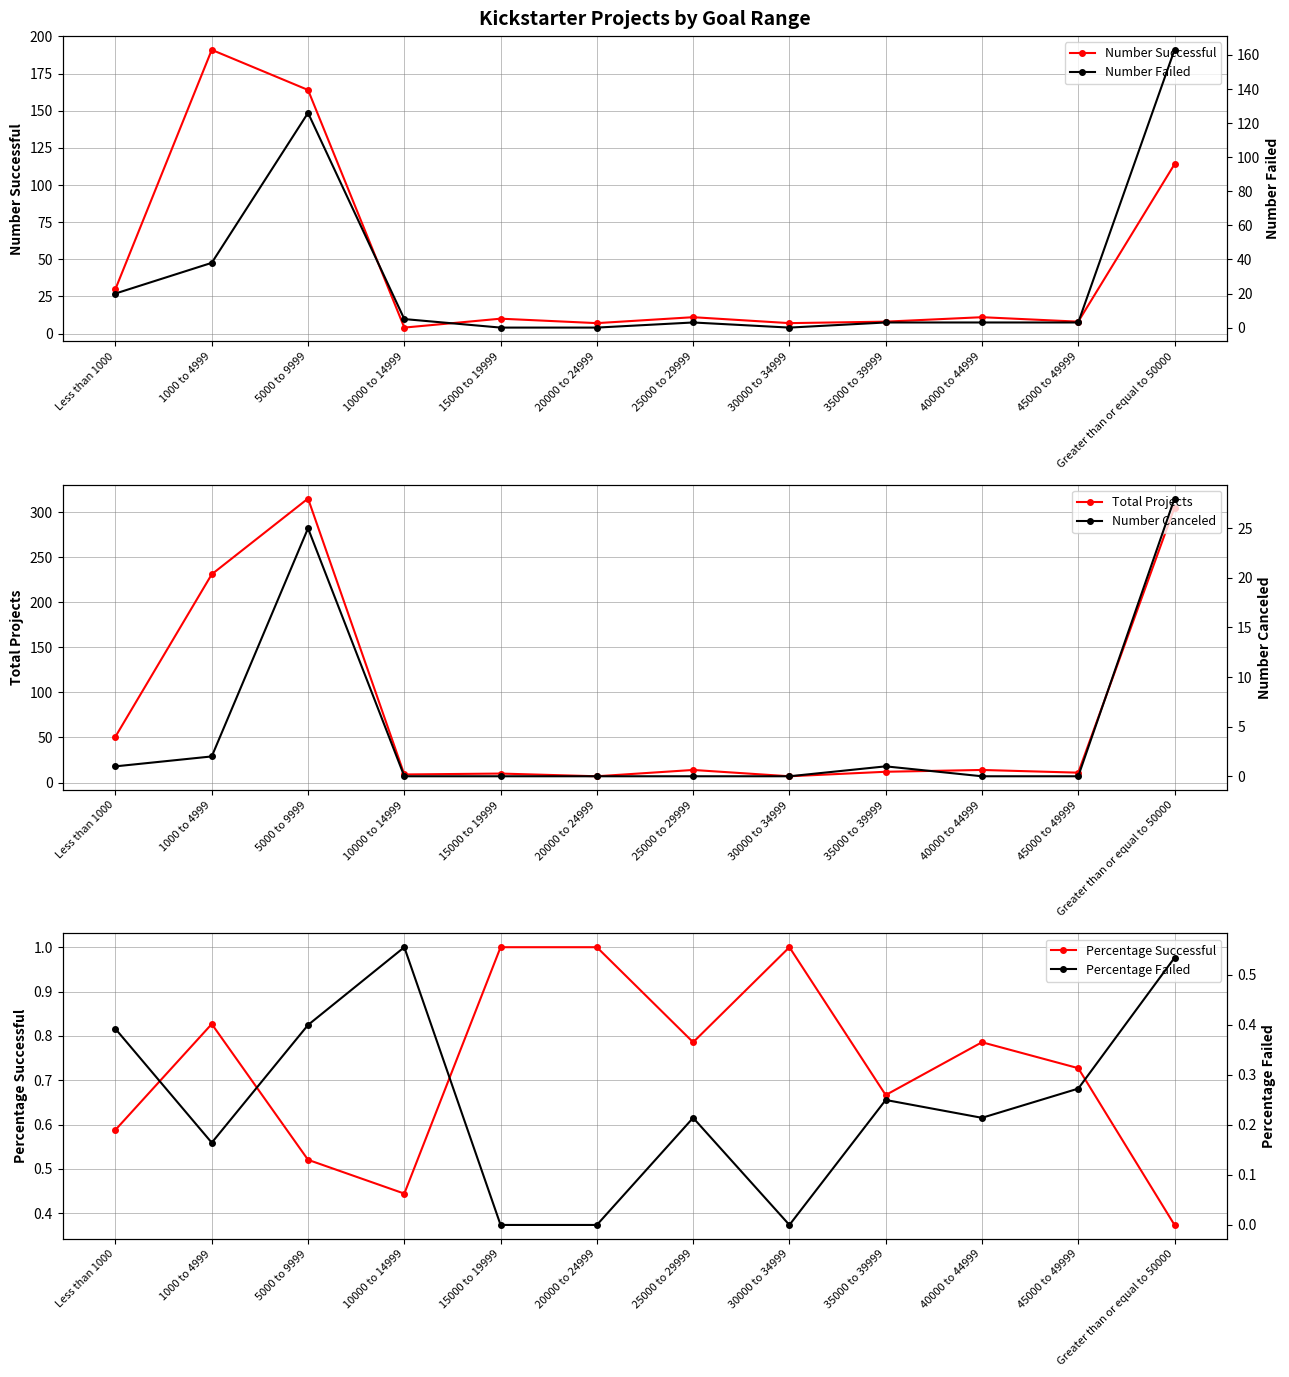

True or false: Total Projects and Percentage Successful cross at least once.

False